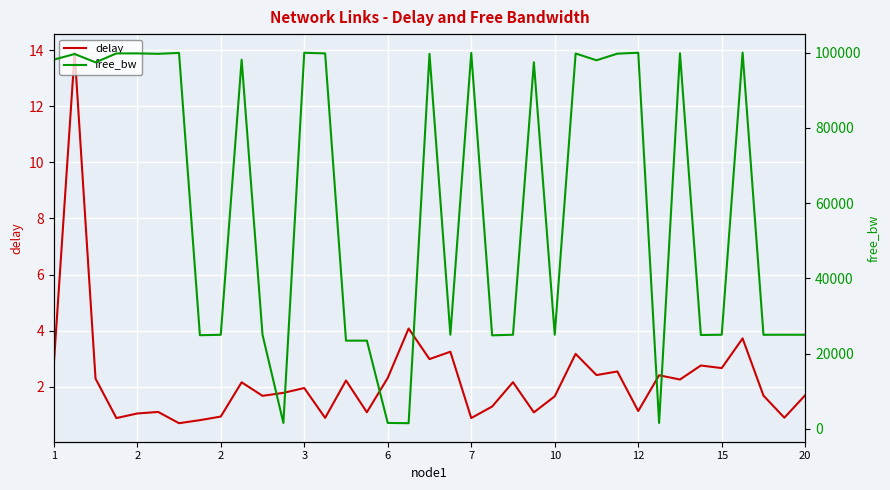

True or false: delay and free_bw intersect in this chart.

False